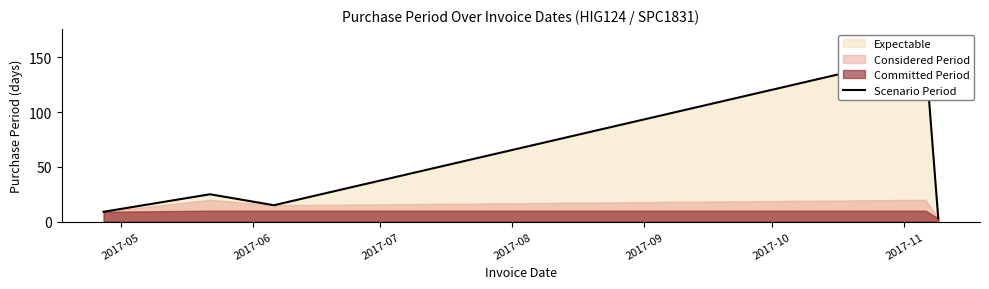

True or false: the data has more than 0 interior local peaks.

True